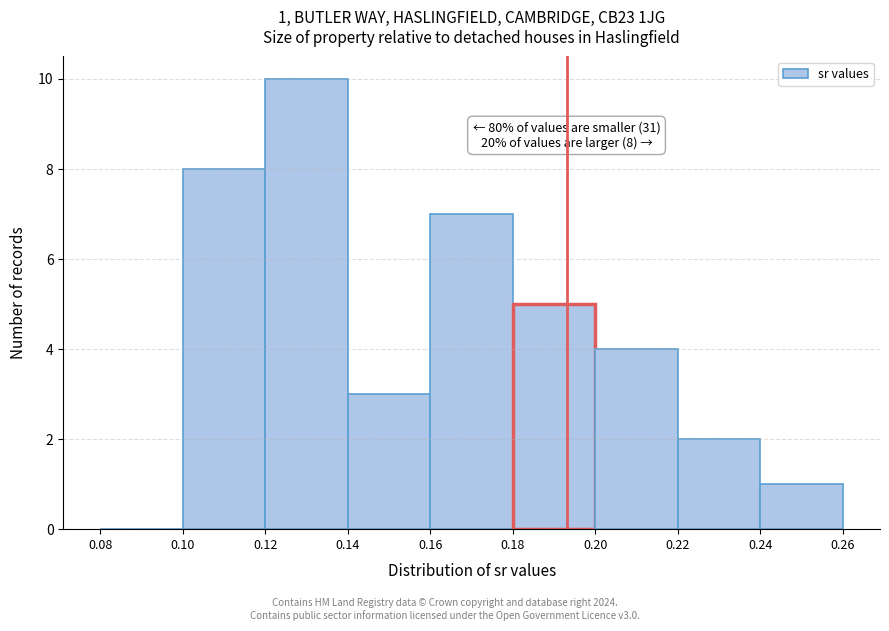

Over which range of the x-axis is the bar tallest?

0.12 to 0.14